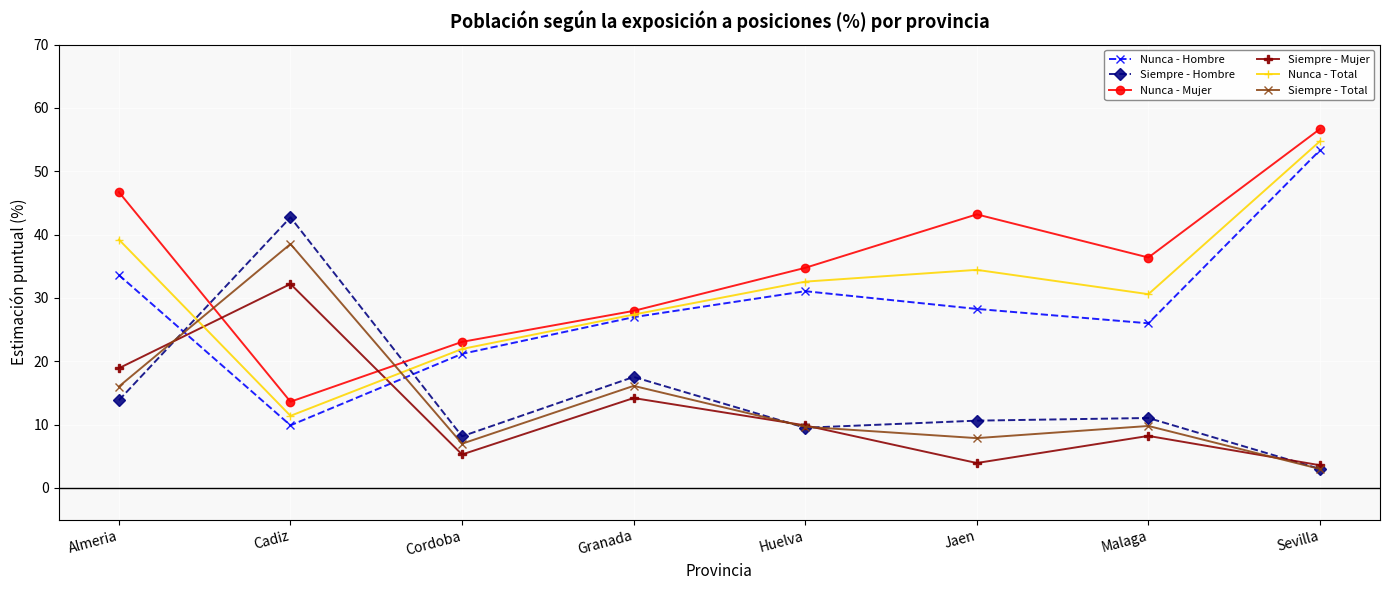

True or false: Siempre - Mujer has a value of 32.2 at Cadiz.

True